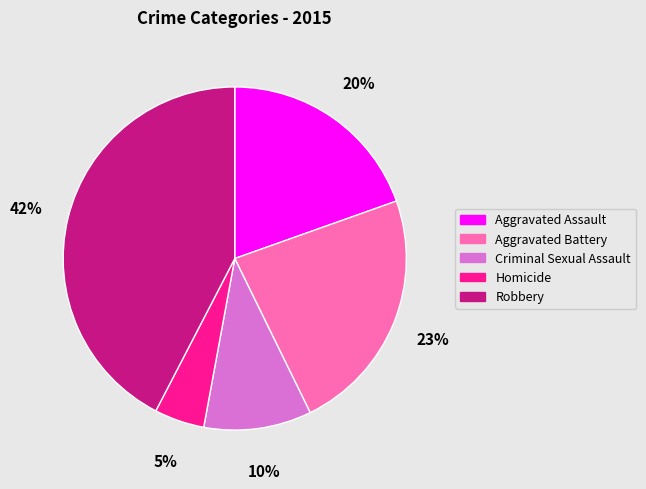

To the nearest percent, what is the average slice percentage?

20%